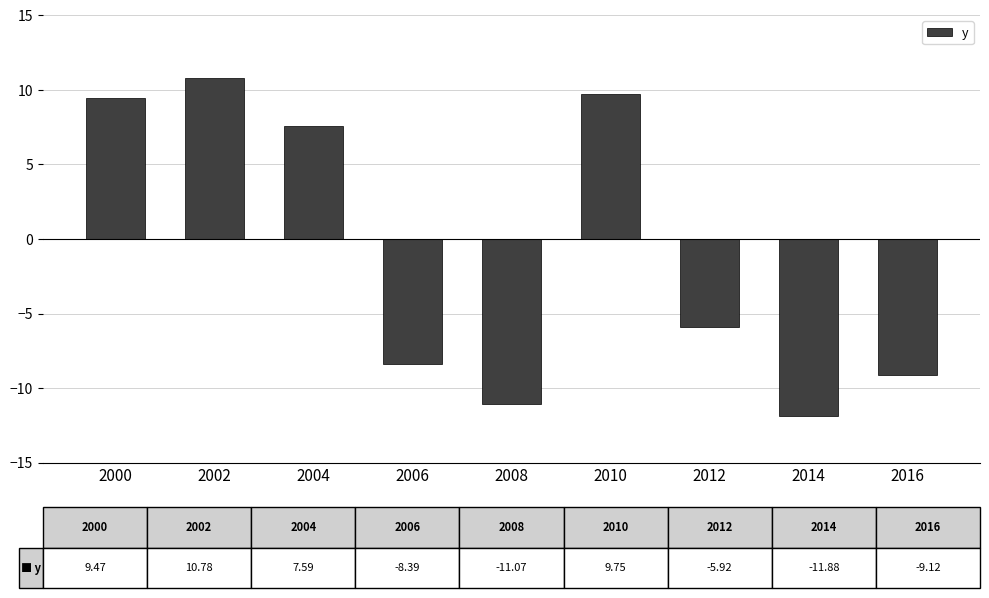

Reading right to left, list all the values displayed in this chart.

2016=-9.1	2014=-11.9	2012=-5.9	2010=9.7	2008=-11.1	2006=-8.4	2004=7.6	2002=10.8	2000=9.5